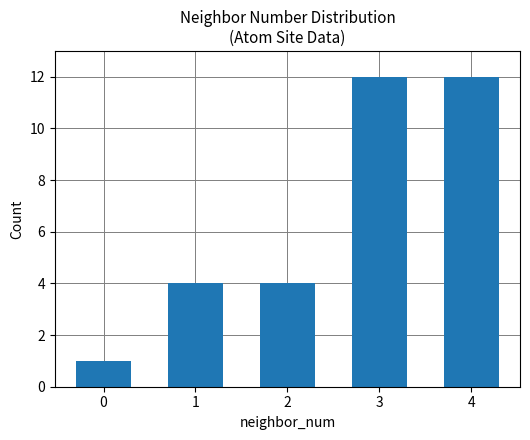

Between 0 and 4, which is larger?

4